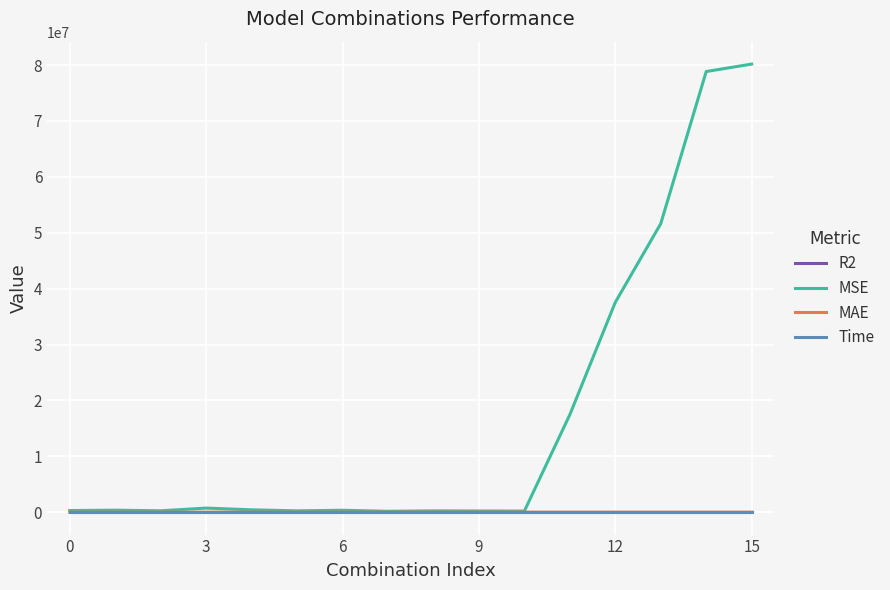

Which series has the largest total across all categories?

MSE